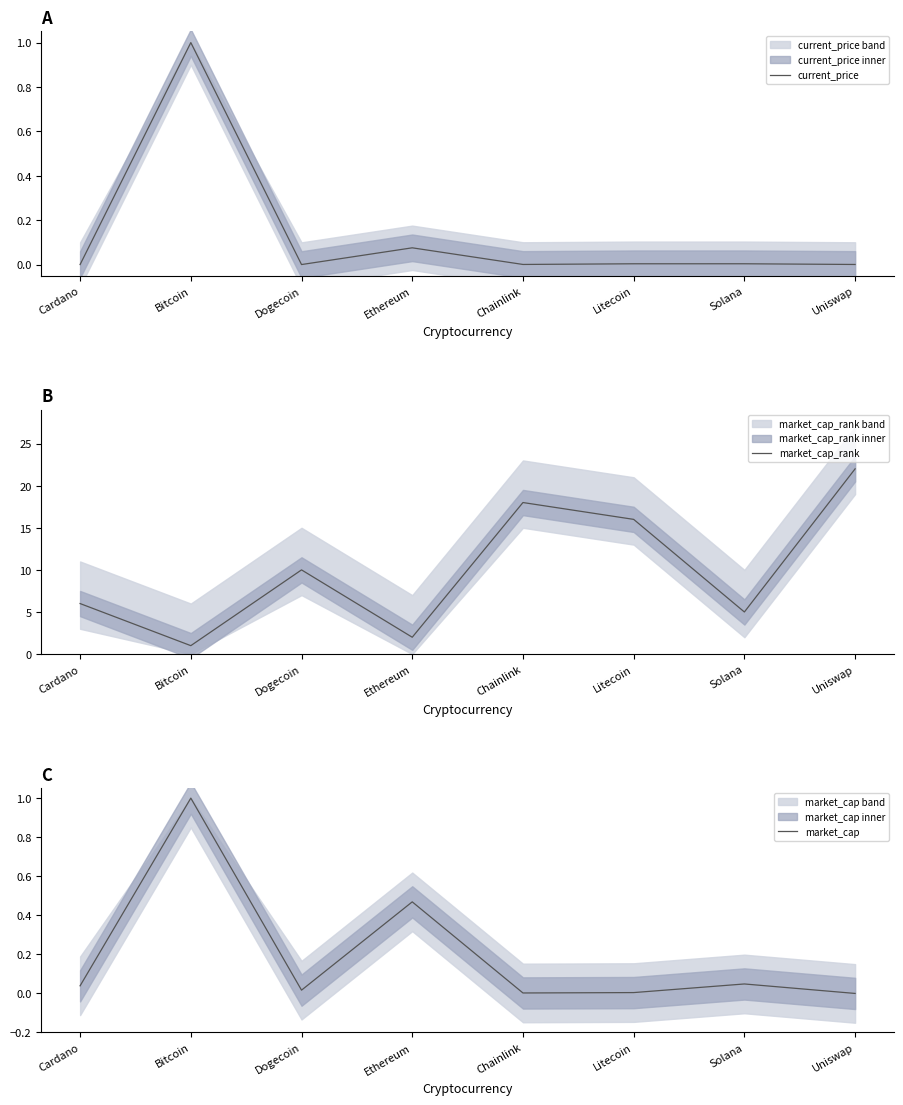

What is the label of the 1st point from the left?

Cardano